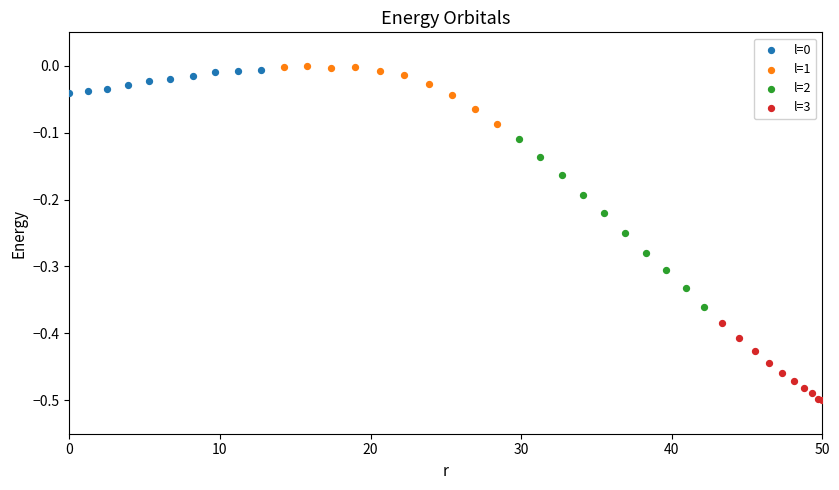

Which series reaches the minimum Y coordinate?

l=3